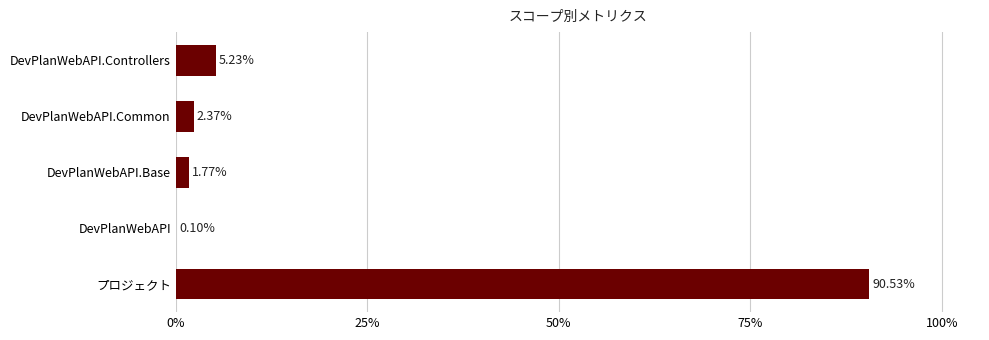

What is the sum of all values?

100.0